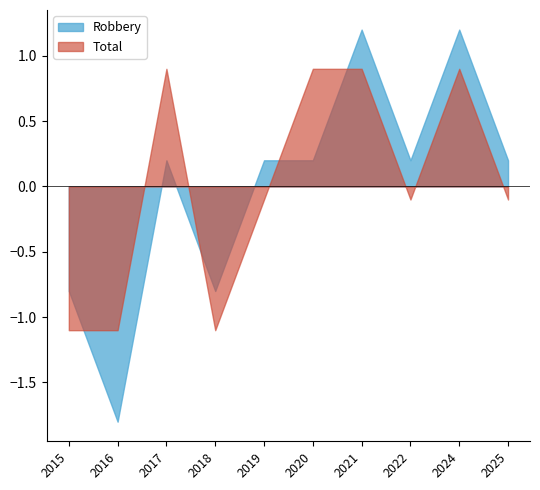

True or false: Total and Robbery cross at least once.

True